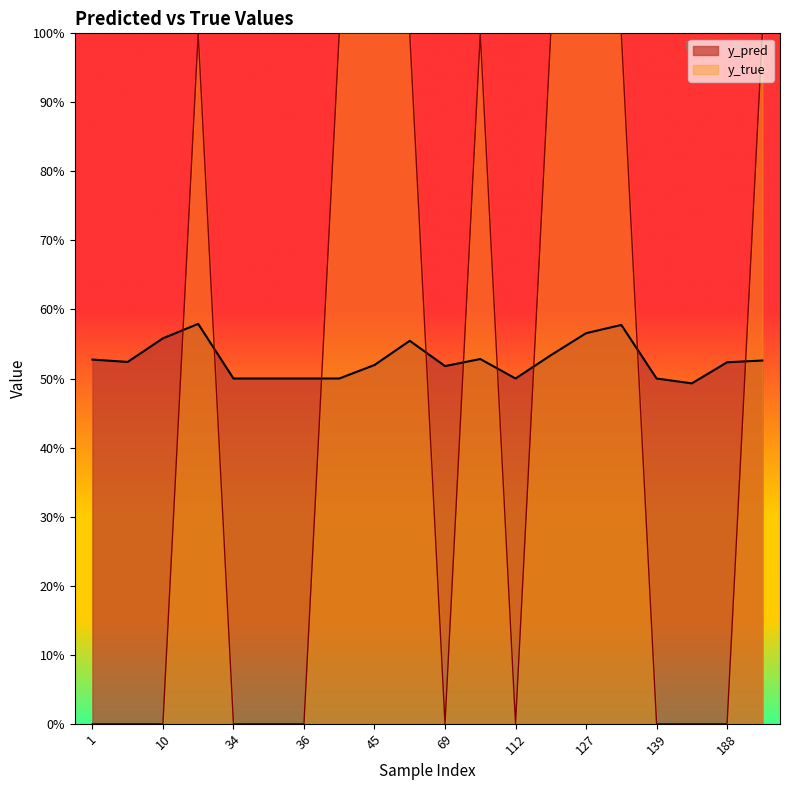

List the labels in order of y_pred value, largest first.

23, 130, 127, 10, 65, 113, 96, 1, 191, 7, 188, 45, 69, 34, 35, 36, 42, 112, 139, 184